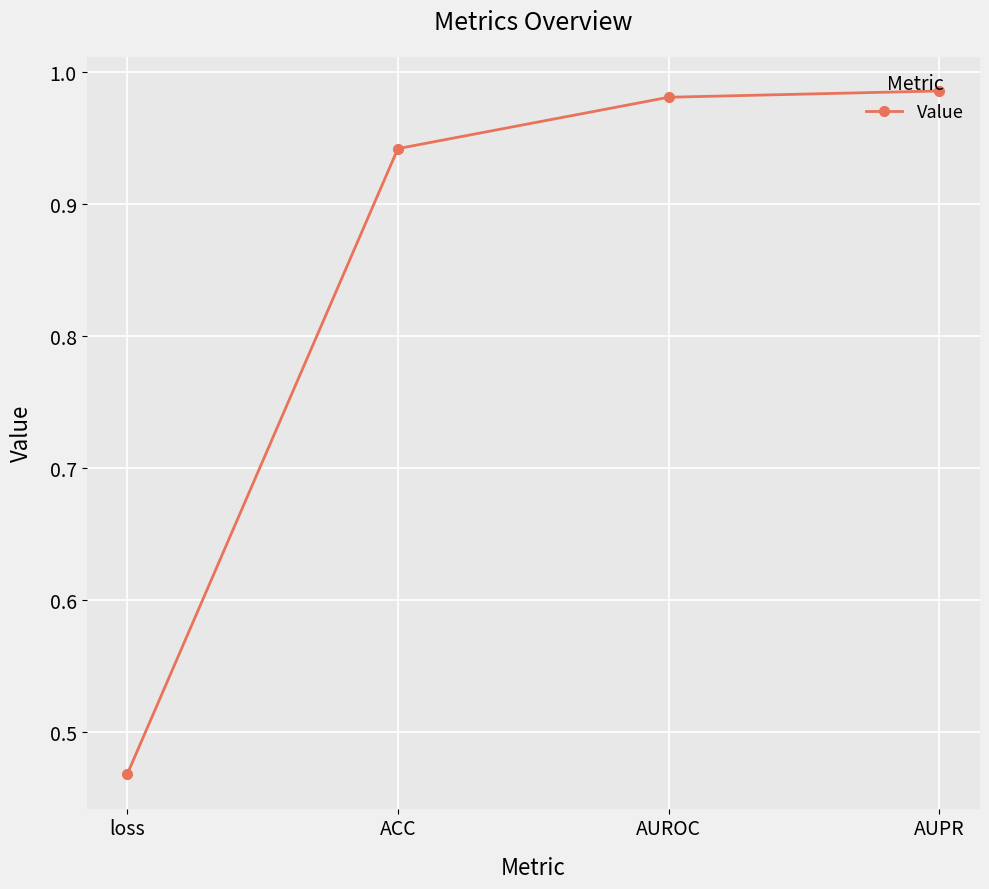

List the labels in order of value, largest first.

AUPR, AUROC, ACC, loss